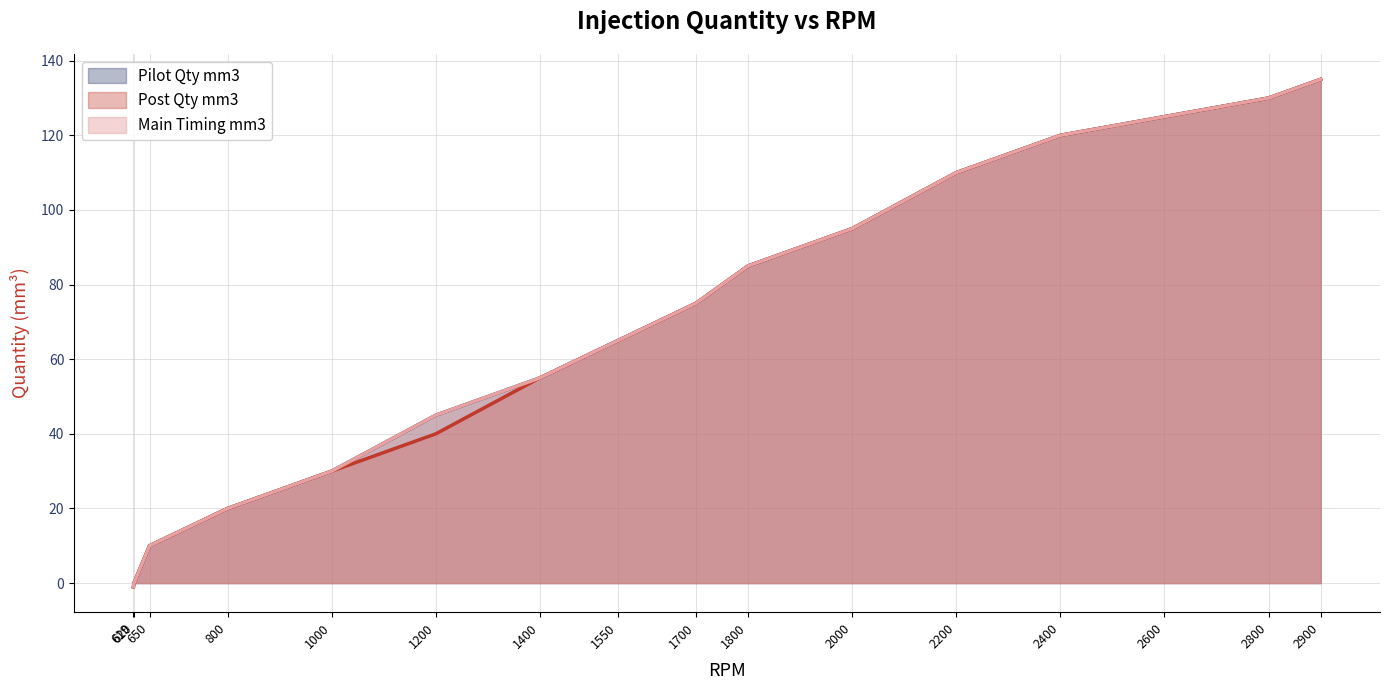

Is it true that Pilot Qty mm3 equals 203 at 2800?

False